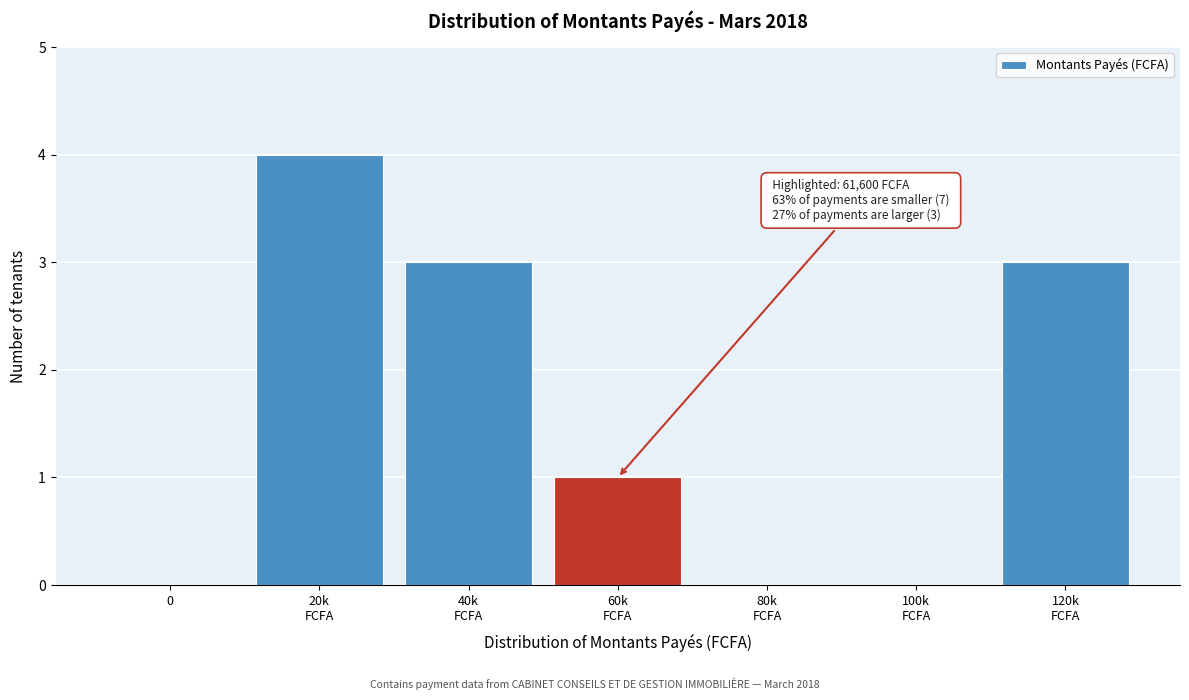

What is the maximum value shown in the chart?

4